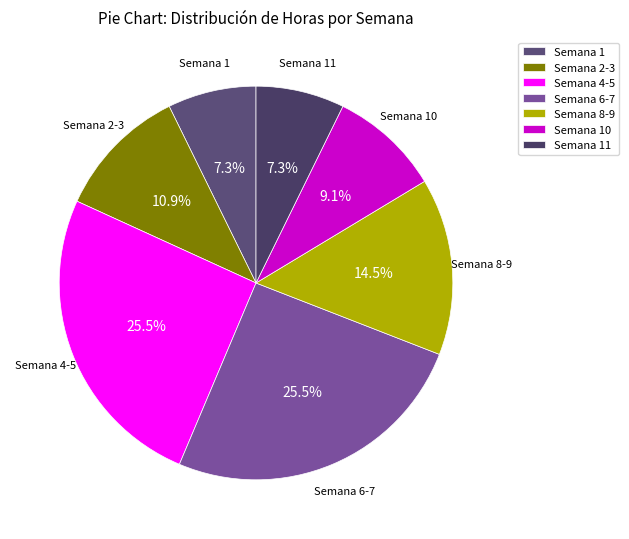

To the nearest percent, what is the average slice percentage?

14%